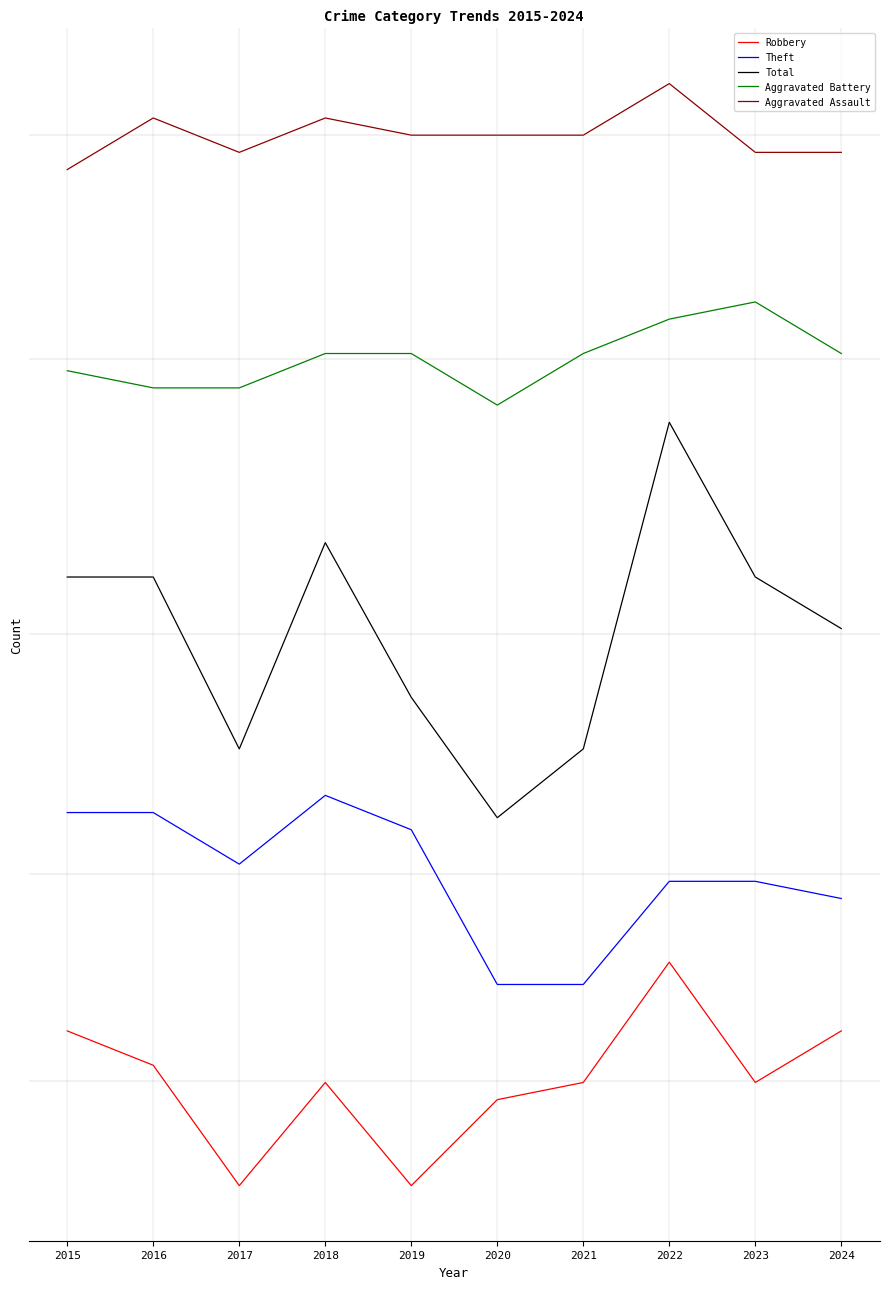

Which series has the widest spread of values?

Total